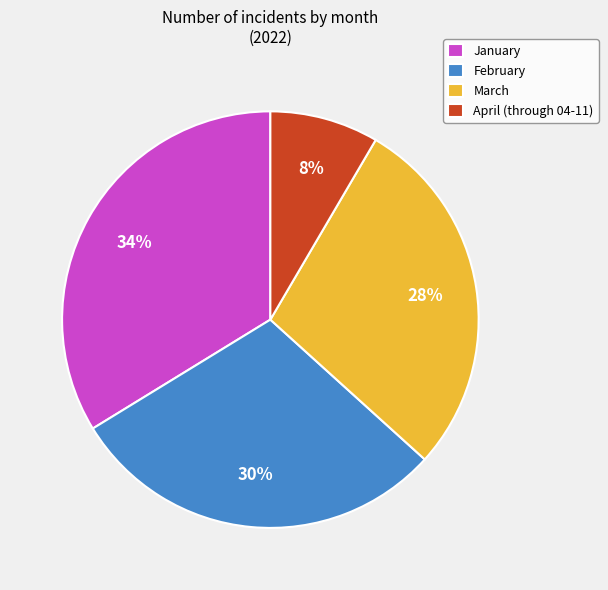

Rank the categories by value from highest to lowest.

January, February, March, April (through 04-11)